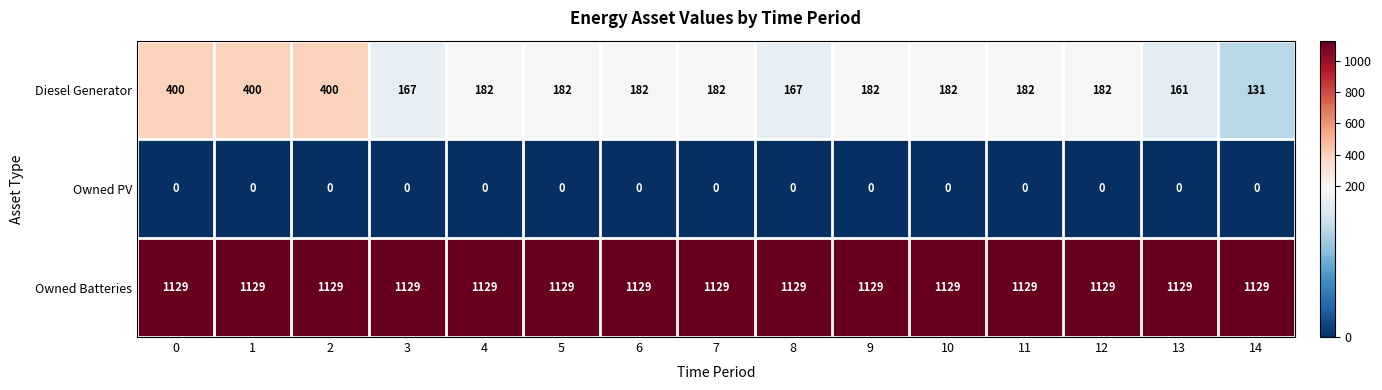

Rank the series at 2 from highest to lowest value.

Owned Batteries, Diesel Generator, Owned PV